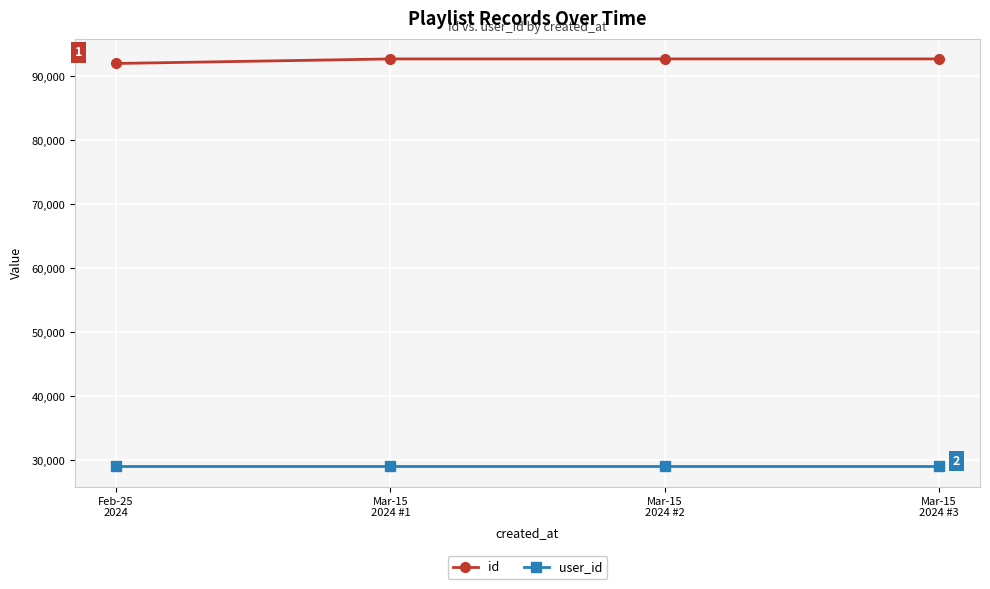

What is the lowest value of the user_id series?

29067